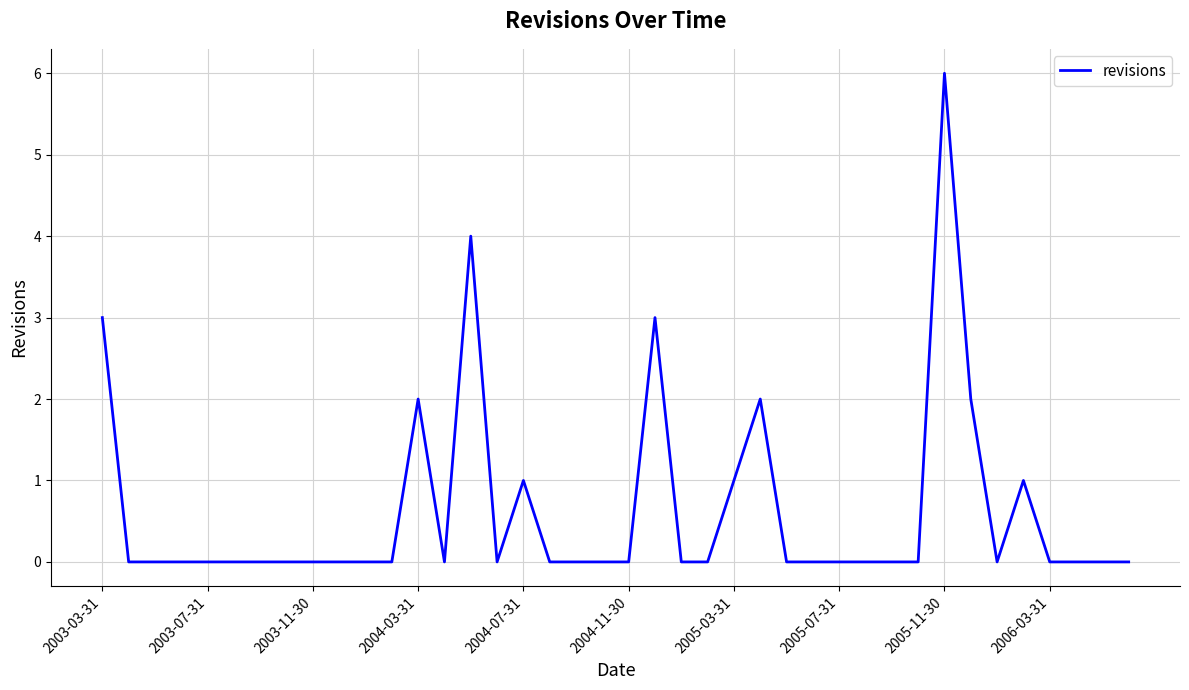

What is the greatest value displayed?

6